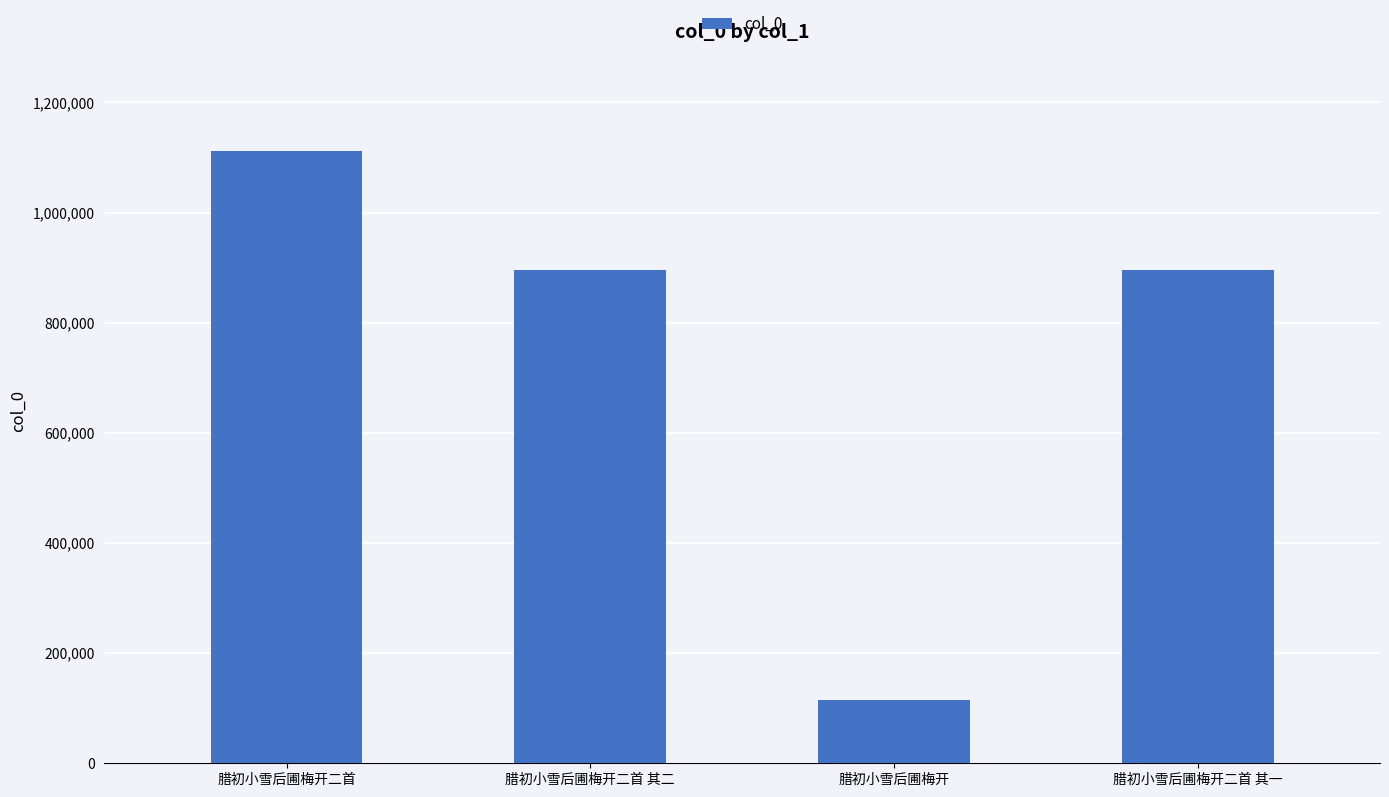

What is the difference between the maximum and minimum values?

997380